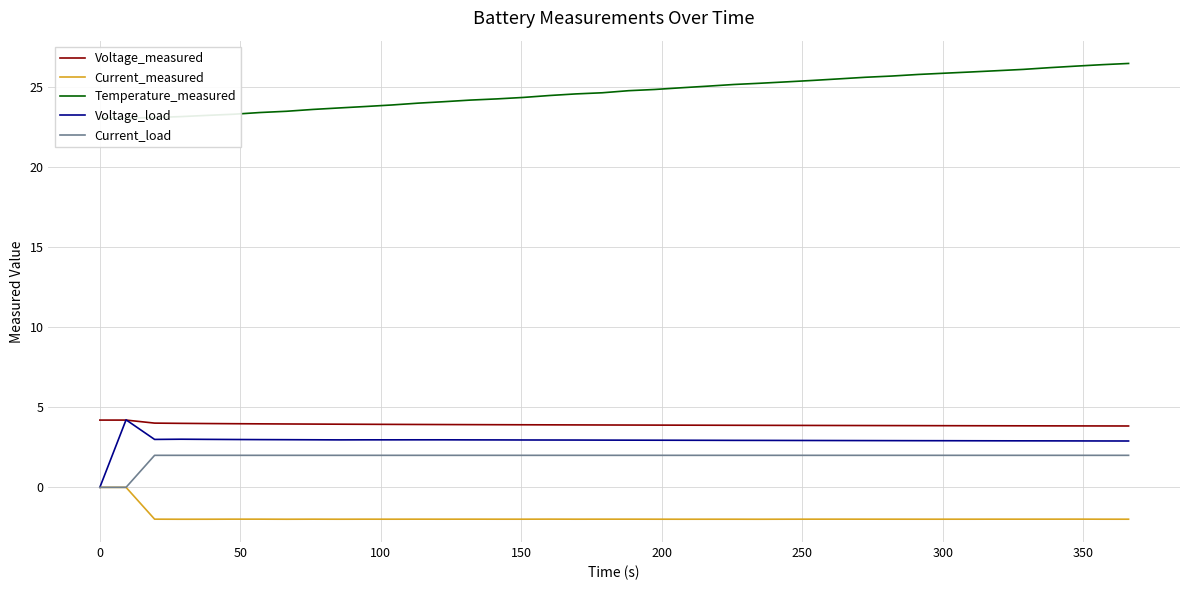

At which category is the sum across all series the highest?

39